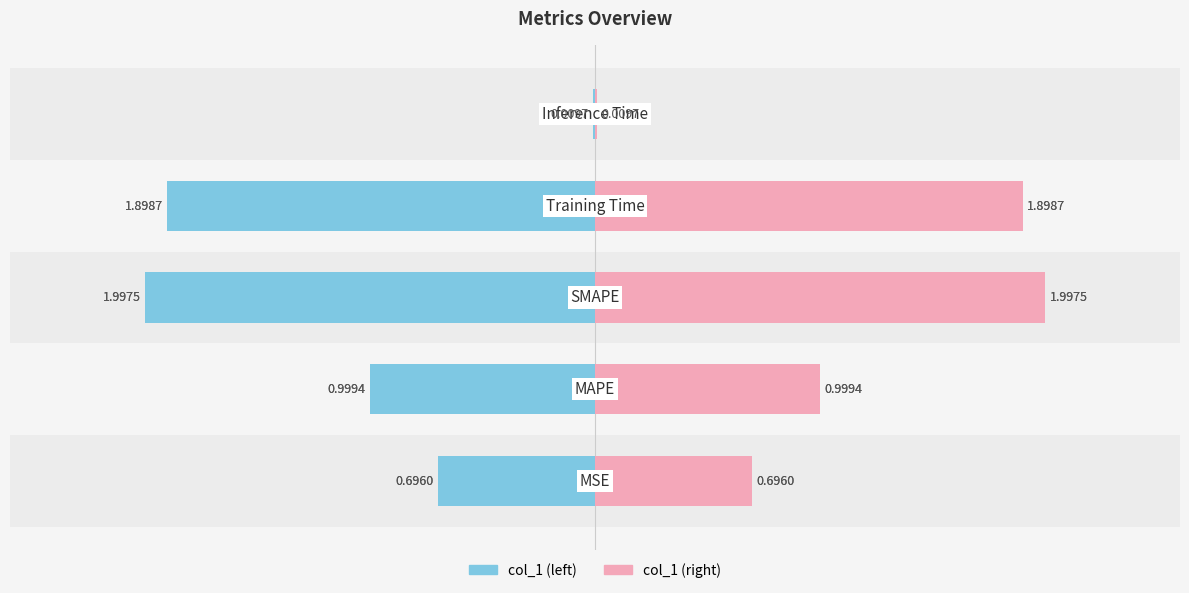

True or false: col_1 has a value of 0.7 at 0.

False